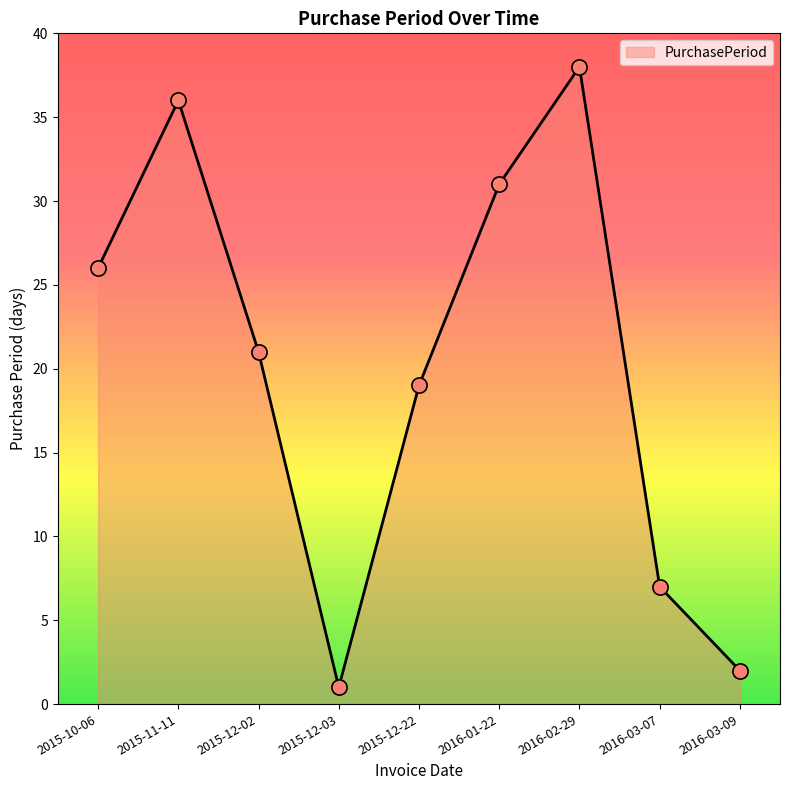

What is the change in value from 2015-11-11 to 2015-12-03?

-35